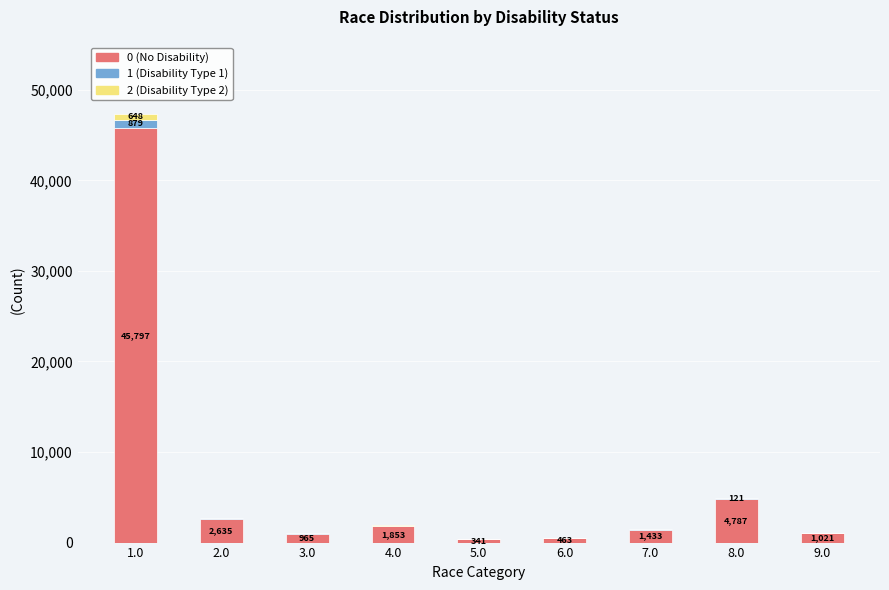

At which category is the sum across all series the highest?

1.0